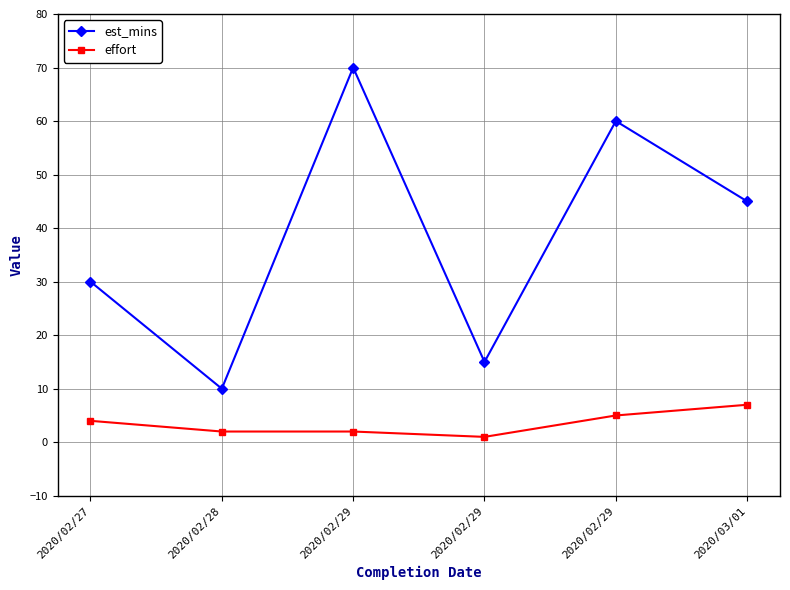

True or false: effort and est_mins cross at least once.

False